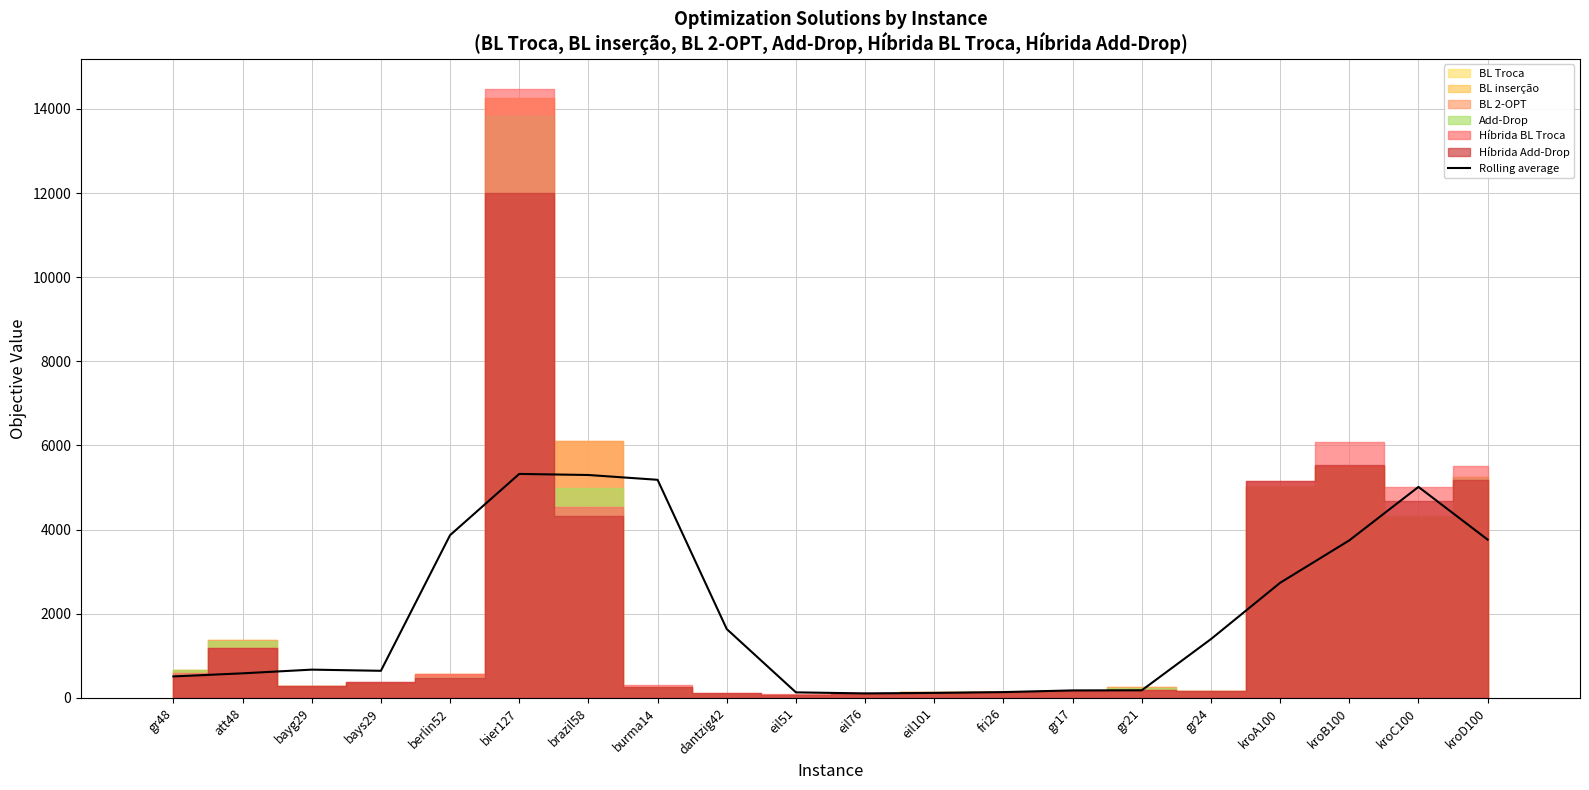

What is the smallest value displayed?

106.2